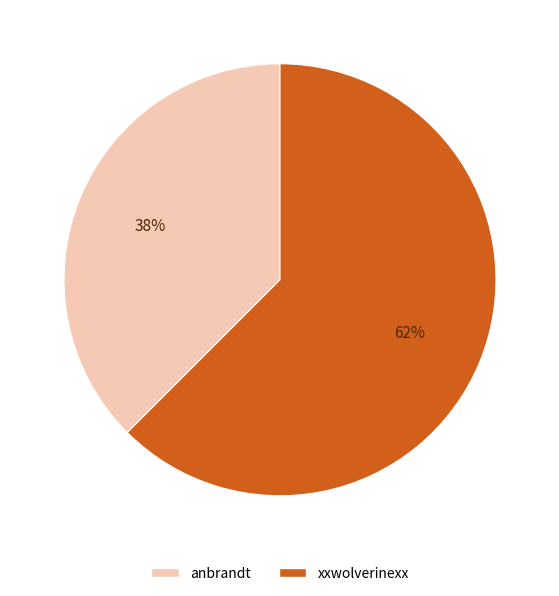

Rank the categories by value from highest to lowest.

xxwolverinexx, anbrandt